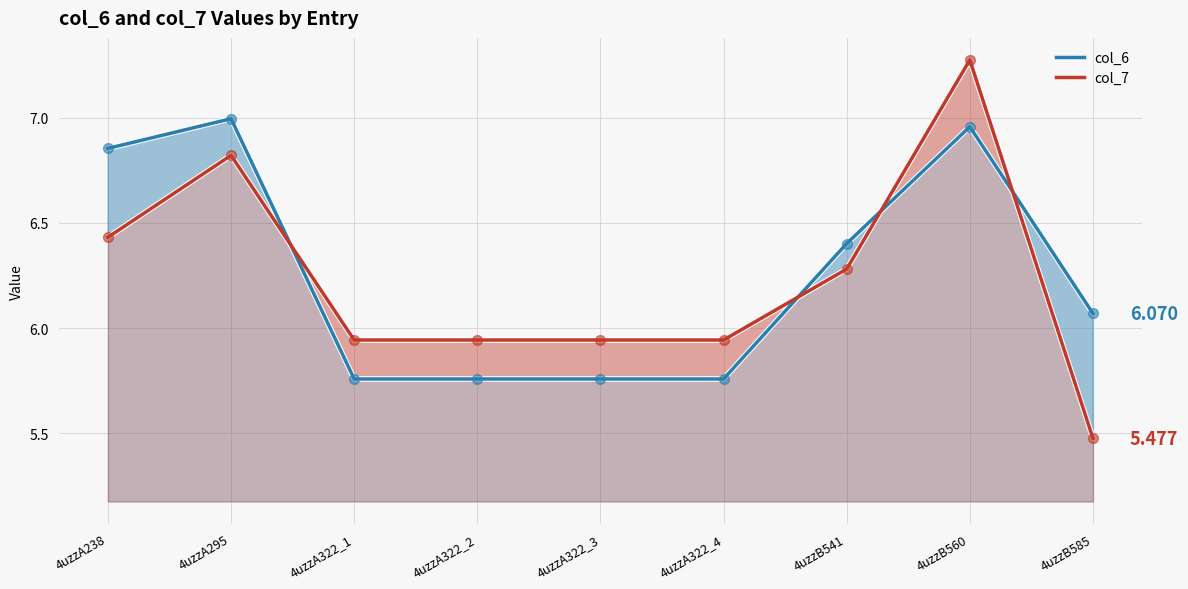

Which series has the widest spread of Y values?

col_7